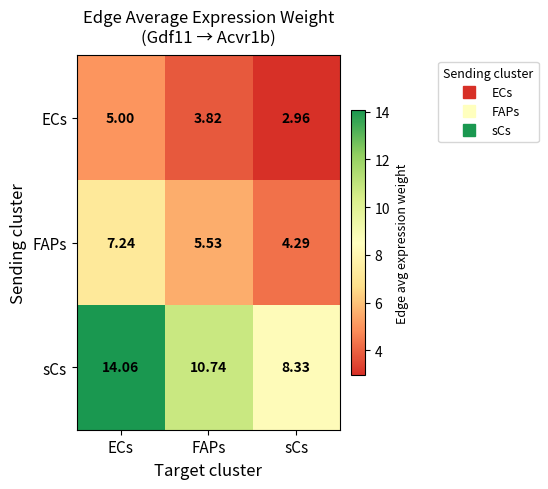

At which label is sCs closest to 11?

FAPs